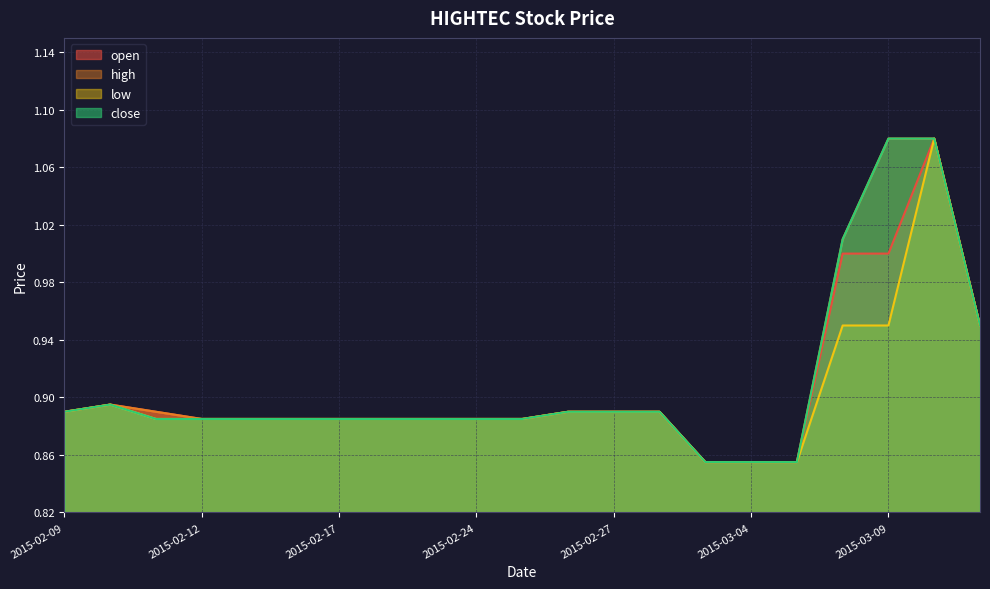

Which series changed the most between 2015-02-09 and 2015-02-10?

open